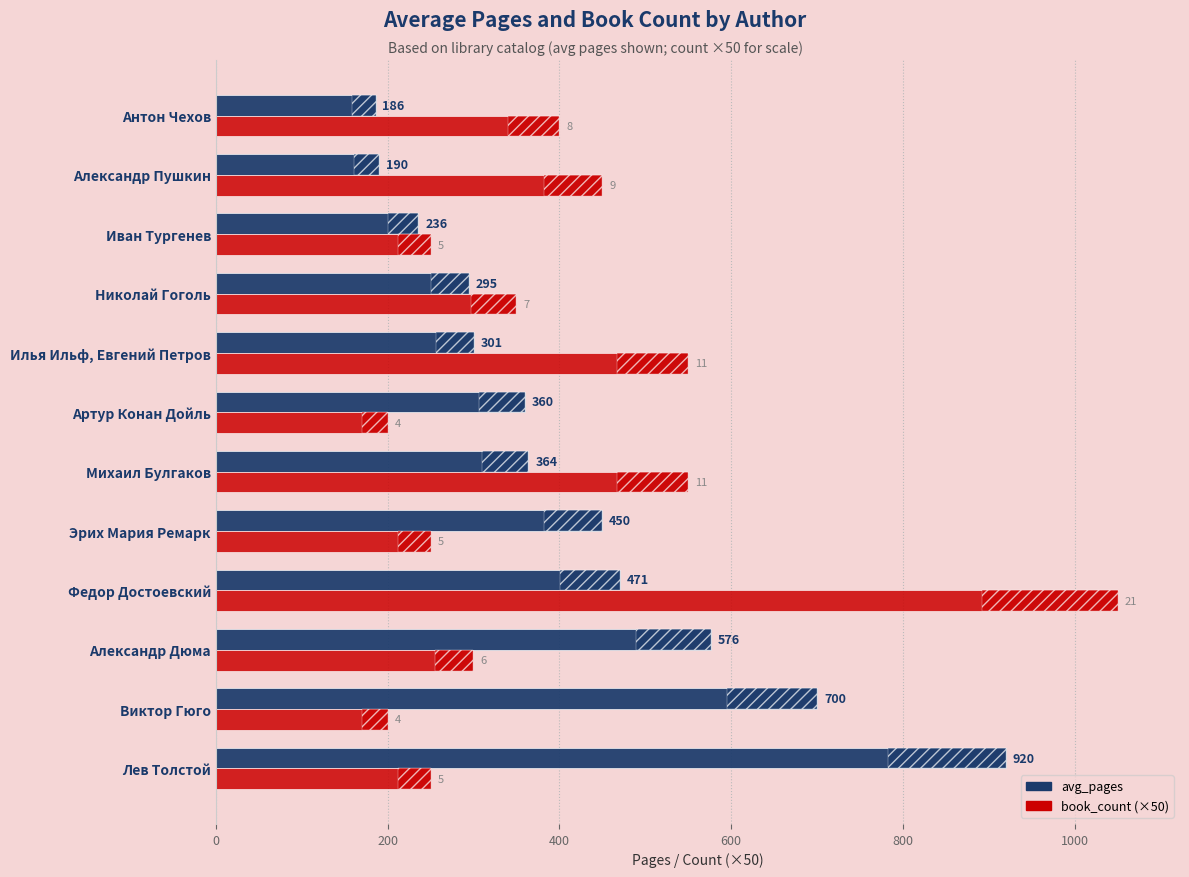

Rank the series by their maximum value, from highest to lowest.

book_count (×50), avg_pages